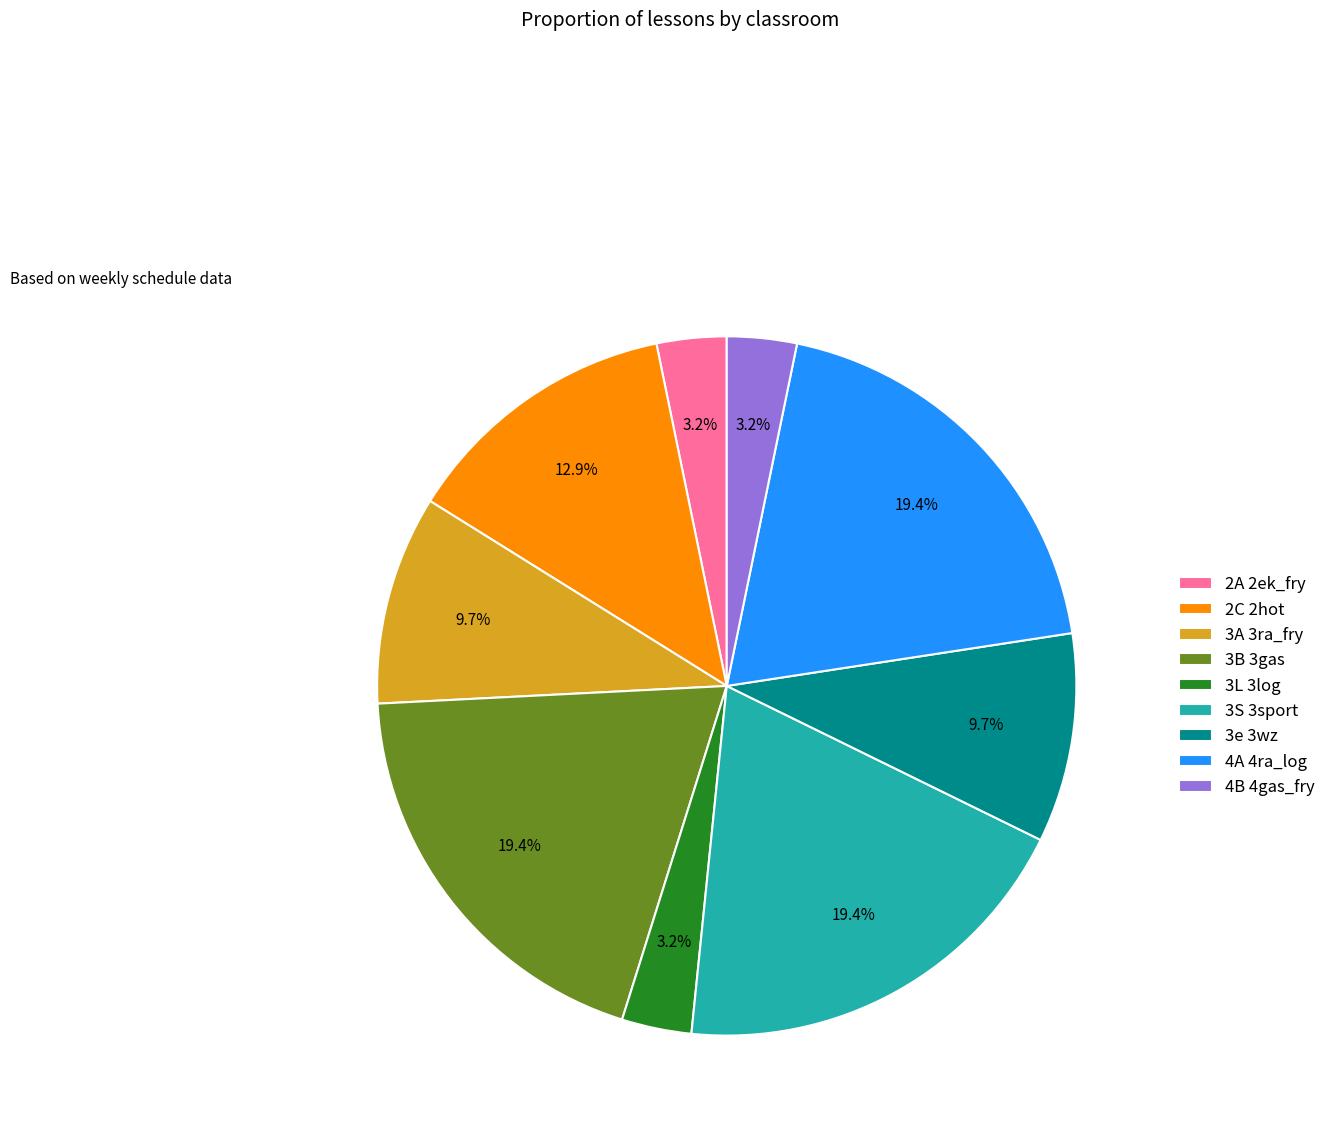

How many slices are in this pie chart?

9